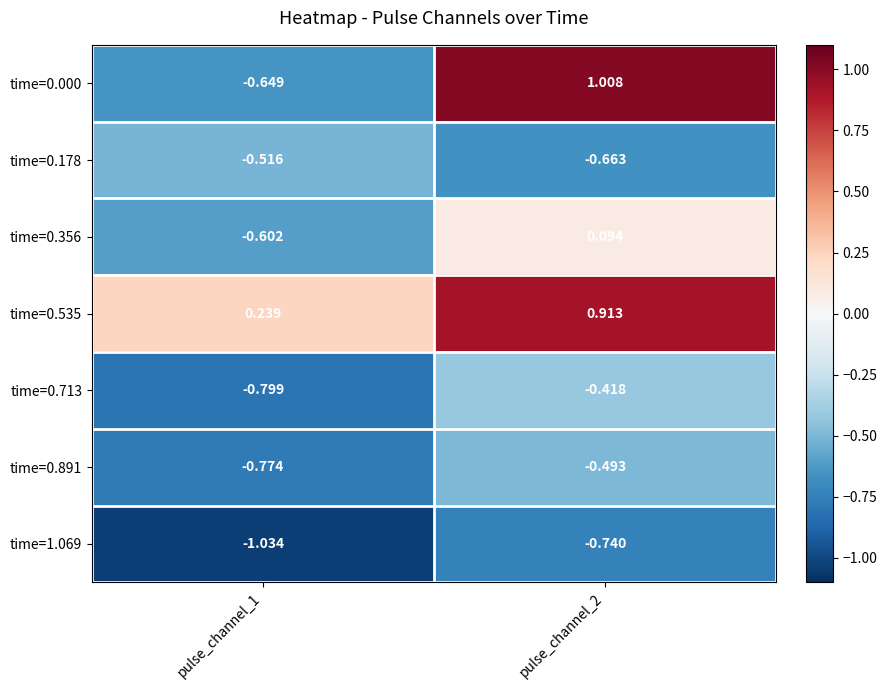

Which label corresponds to the smallest value in the chart?

pulse_channel_1